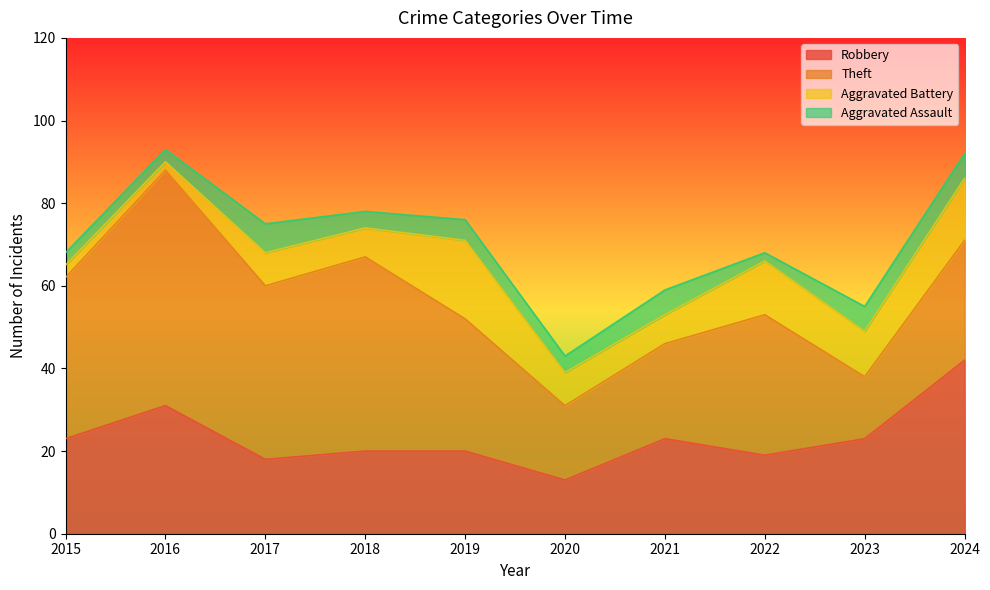

List the series in order of their overall mean, lowest first.

Aggravated Assault, Aggravated Battery, Robbery, Theft